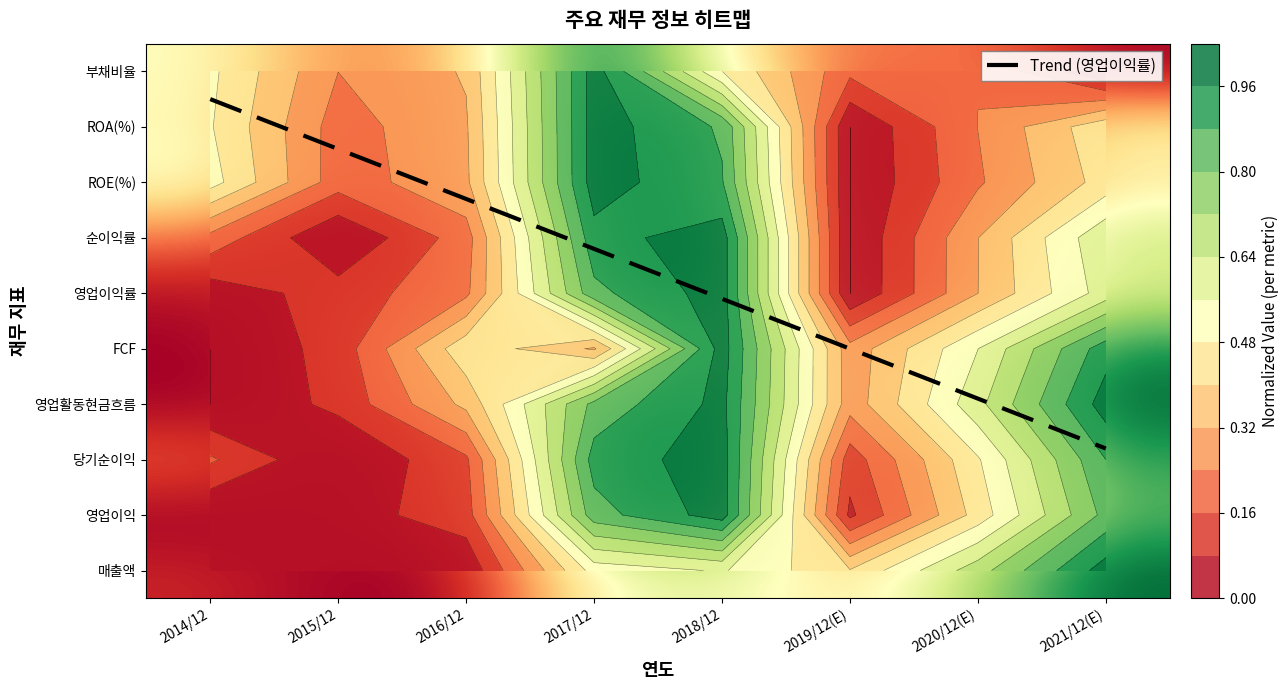

Between 2015/12 and 2014/12, which is larger?

2014/12